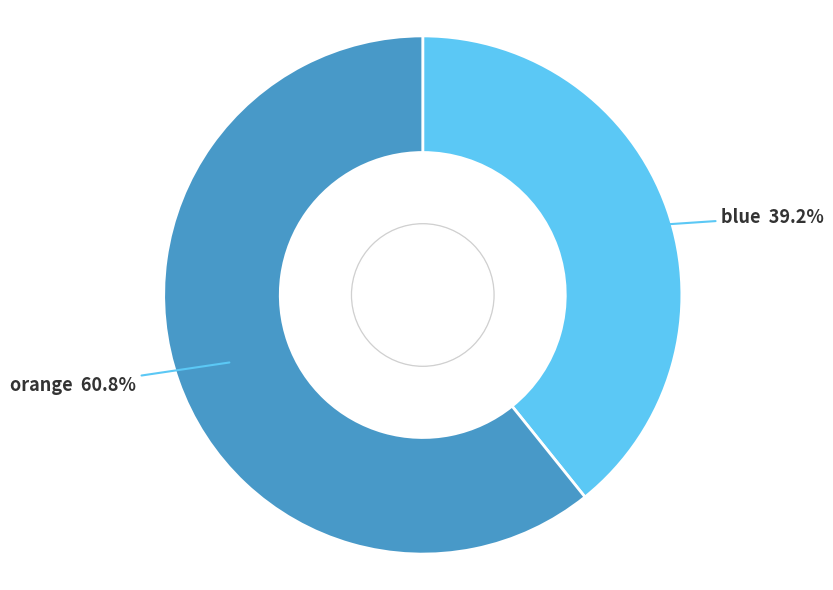

Is there any slice that represents more than half of the pie?

Yes